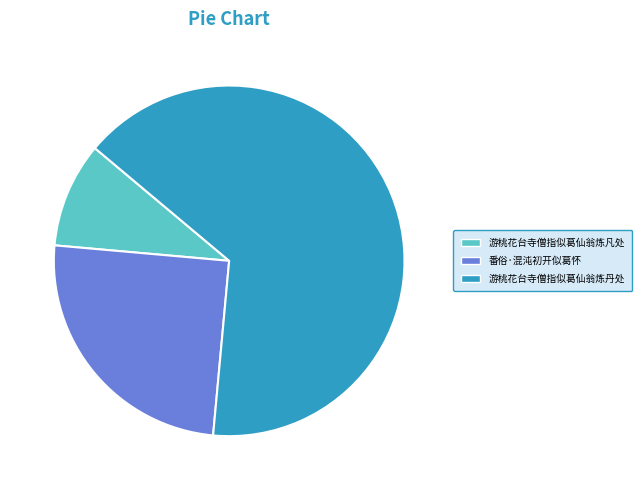

Which slice is the largest?

游桃花台寺僧指似葛仙翁炼丹处